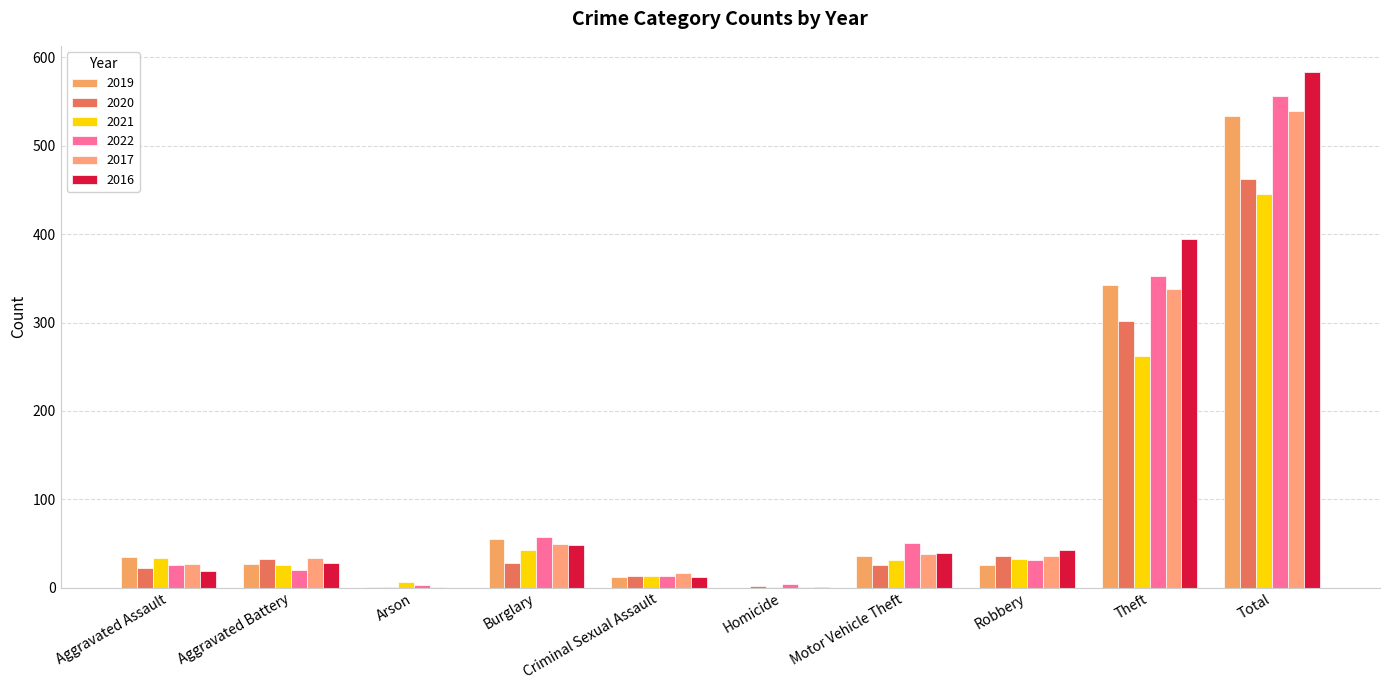

Reading left to right, what are all the values shown in this chart?

2019: 35	27	1	55	12	0	36	26	342	534
2020: 22	32	1	28	13	2	26	36	302	462
2021: 33	25	6	43	13	1	31	32	262	446
2022: 25	20	3	57	13	4	50	31	353	556
2017: 27	33	1	49	17	1	38	36	338	540
2016: 19	28	0	48	12	1	39	42	395	584